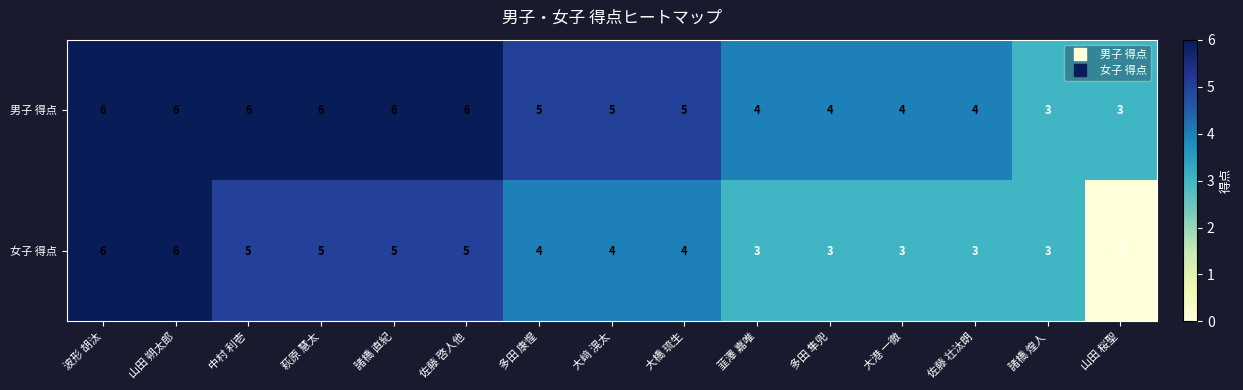

How many data points does each series have?

15